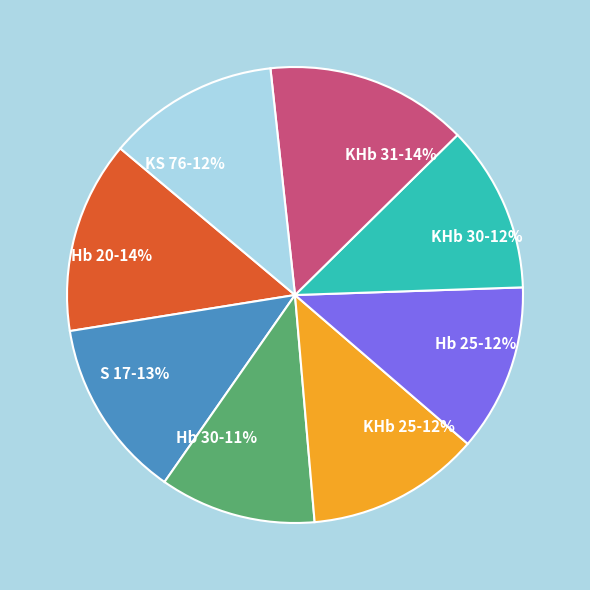

Which slice is the smallest?

Hb 30